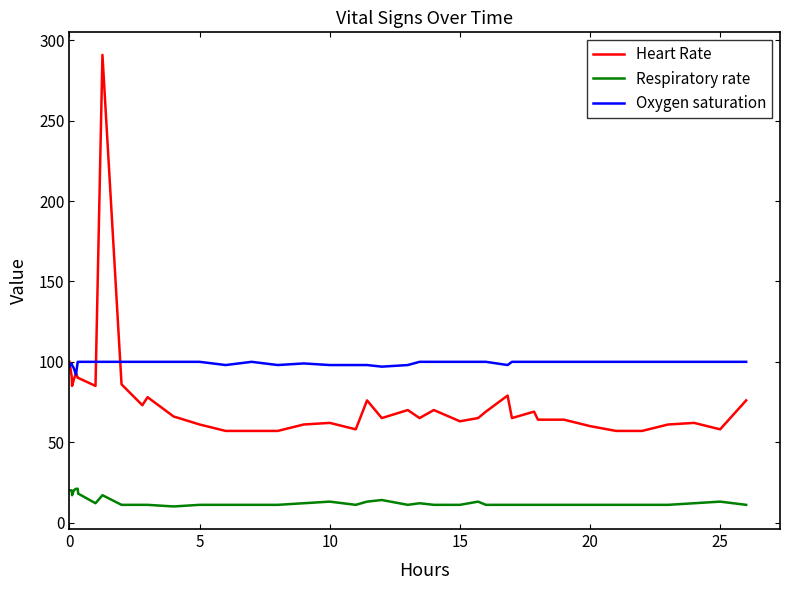

List the series in order of their peak value, lowest first.

Respiratory rate, Oxygen saturation, Heart Rate